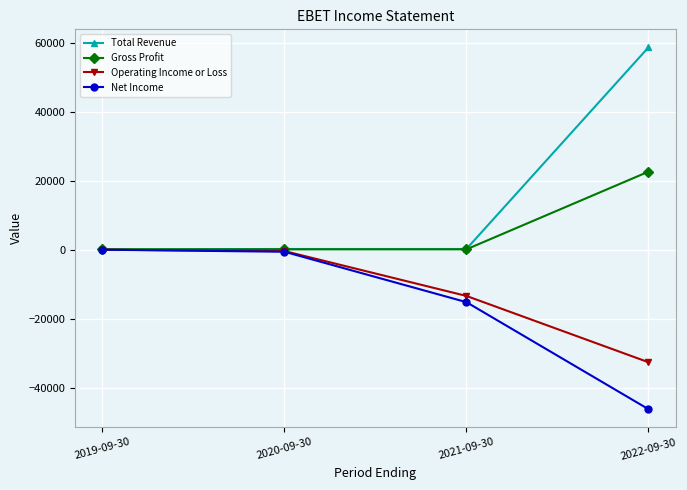

What is the approximate value of Total Revenue at 2022-09-30, to the nearest 50?

58600